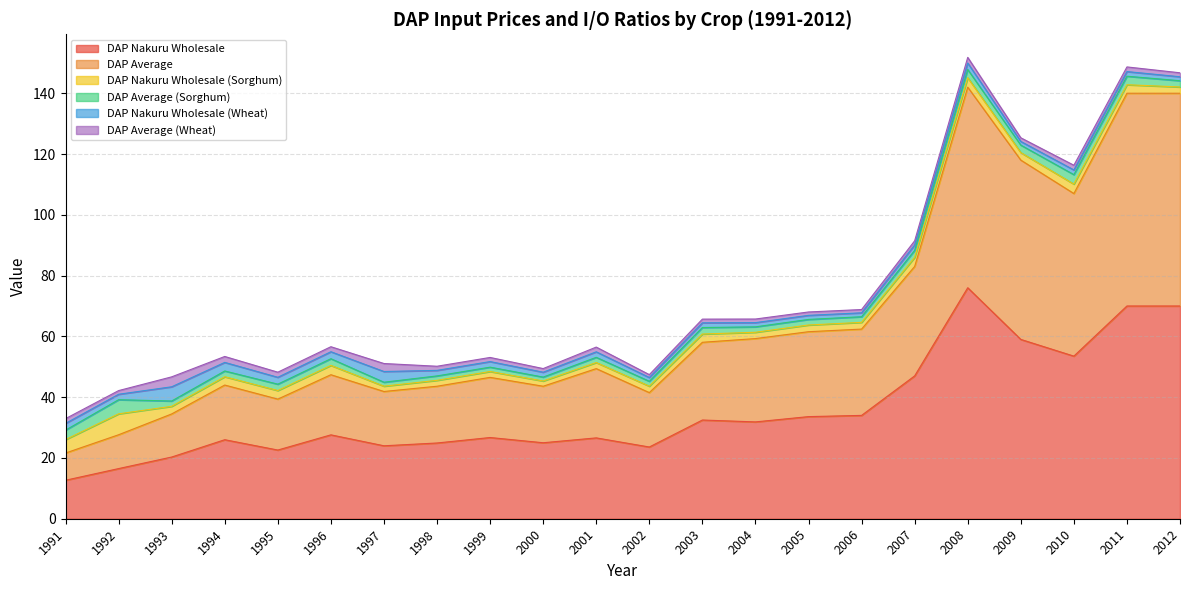

What is the greatest value displayed?

76.0